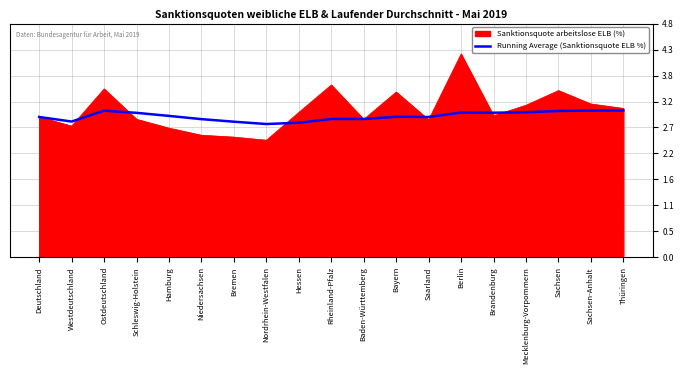

At Berlin, list the series in order from smallest to largest.

Running Average (Sanktionsquote ELB %), Sanktionsquote arbeitslose ELB (%)